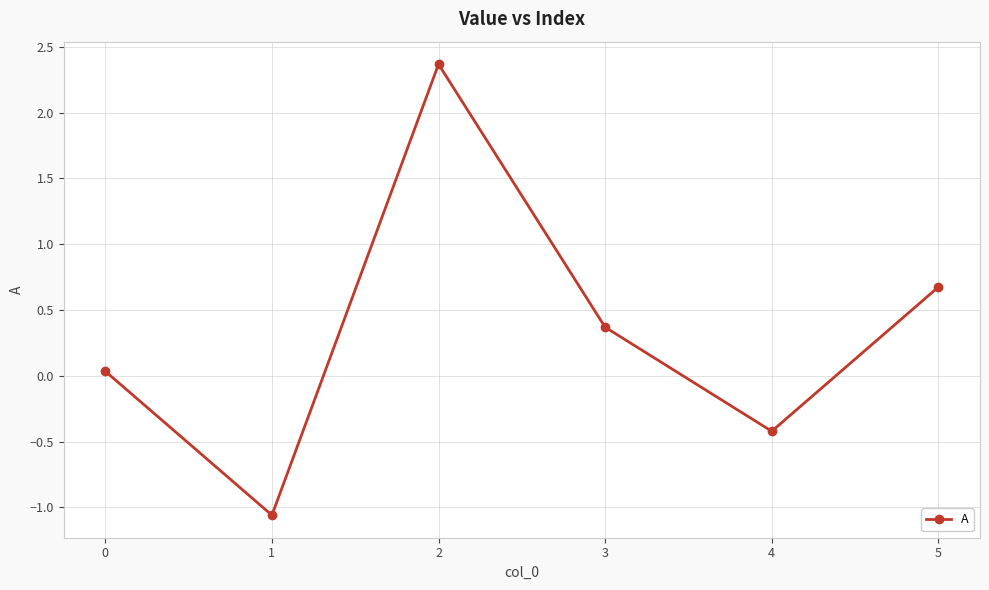

What is the average value?

0.3